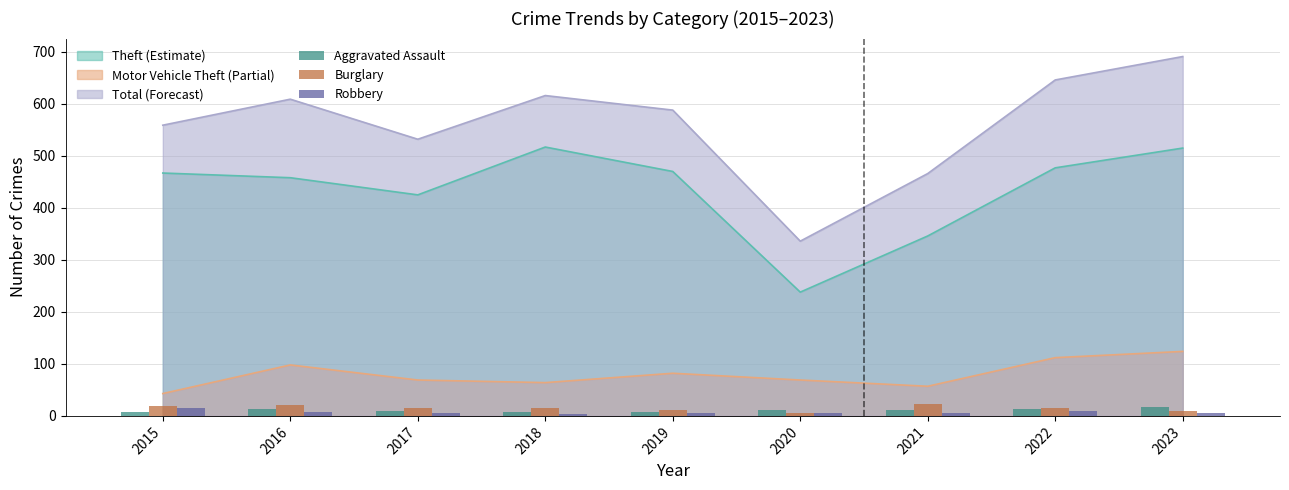

What value does the Total (Forecast) series have at 2018, to the nearest 10?

620